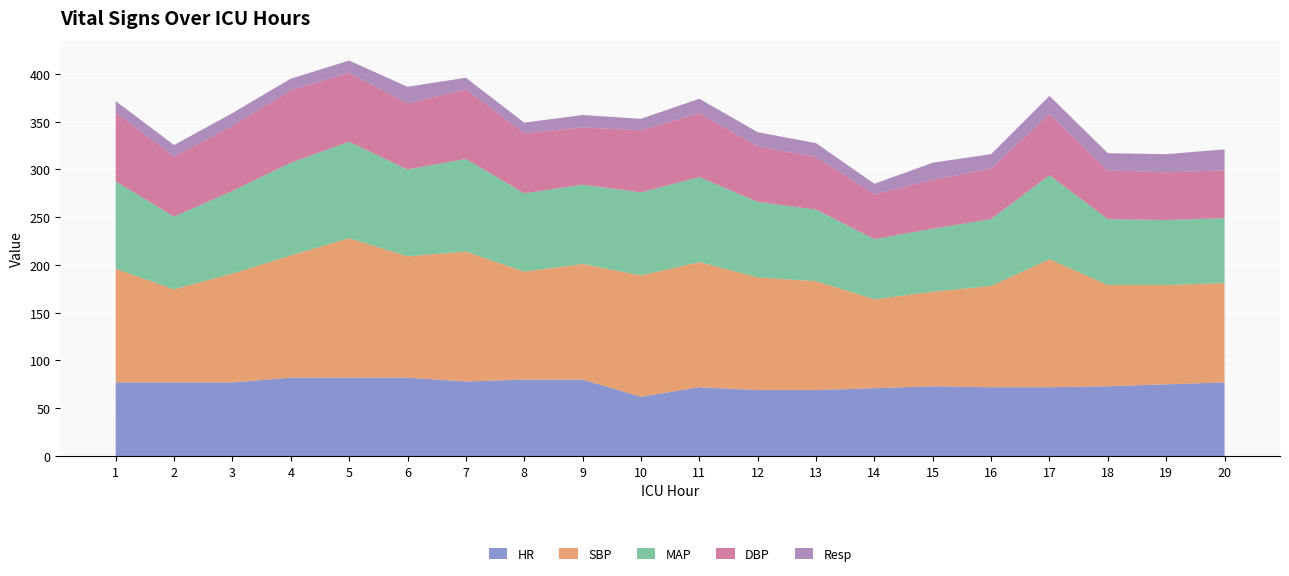

Reading left to right, extract all data points from this chart.

HR: 1=77.0	2=77.0	3=77.0	4=82.0	5=82.0	6=82.0	7=78.0	8=80.0	9=80.0	10=62.0	11=72.0	12=69.0	13=69.0	14=71.0	15=73.0	16=72.0	17=72.0	18=73.0	19=75.0	20=77.0
SBP: 1=119.0	2=97.5	3=114.0	4=128.0	5=146.0	6=127.0	7=136.0	8=113.0	9=121.0	10=127.0	11=131.0	12=118.0	13=114.0	14=93.0	15=99.0	16=106.0	17=134.0	18=106.0	19=104.0	20=104.0
MAP: 1=91.5	2=76.0	3=86.5	4=97.0	5=101.0	6=91.0	7=97.0	8=82.0	9=83.0	10=87.0	11=89.0	12=79.0	13=75.0	14=63.0	15=66.0	16=70.0	17=88.0	18=69.0	19=68.0	20=68.0
DBP: 1=72.0	2=63.0	3=68.0	4=76.0	5=72.0	6=69.0	7=73.0	8=63.0	9=60.0	10=65.0	11=67.0	12=58.0	13=55.0	14=47.0	15=51.0	16=53.0	17=64.0	18=51.0	19=50.0	20=50.0
Resp: 1=12.0	2=12.0	3=13.5	4=12.0	5=13.0	6=17.5	7=12.0	8=11.0	9=13.0	10=12.0	11=15.0	12=15.0	13=14.5	14=11.0	15=18.0	16=15.0	17=19.0	18=18.0	19=19.0	20=22.0